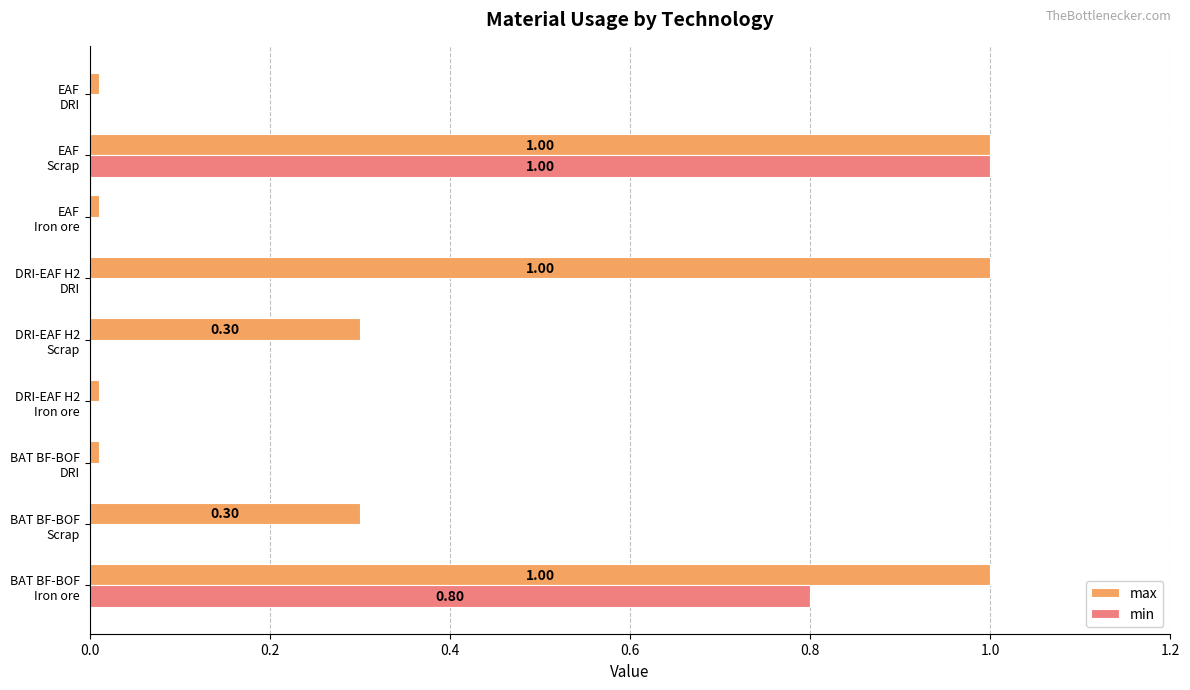

Which series has the largest total across all categories?

max